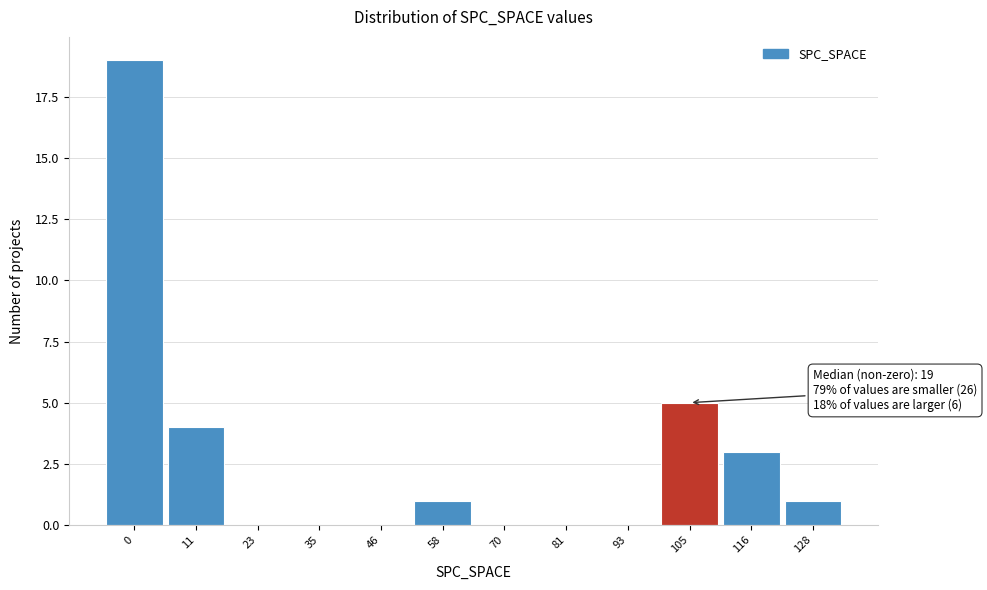

Reading left to right, what are all the values shown in this chart?

0=19	11=4	23=0	35=0	46=0	58=1	70=0	81=0	93=0	105=5	116=3	128=1